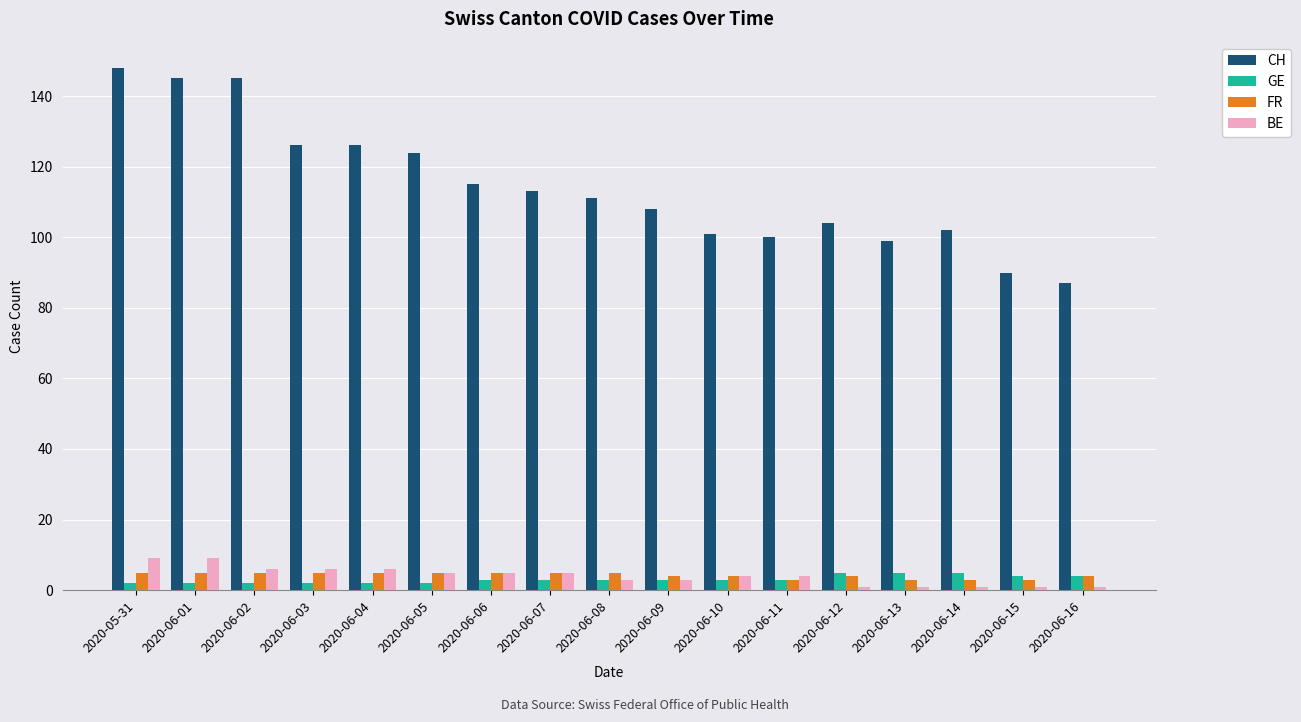

What is the difference between the BE values at 2020-06-09 and 2020-06-10?

1